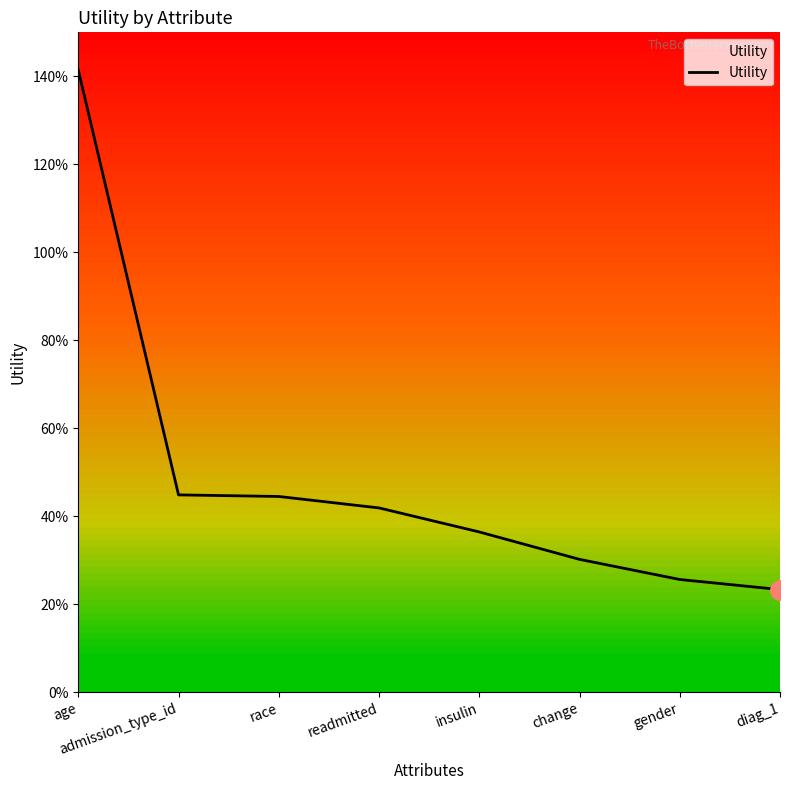

Reading left to right, extract all data points from this chart.

1.4	0.4	0.4	0.4	0.4	0.3	0.3	0.2